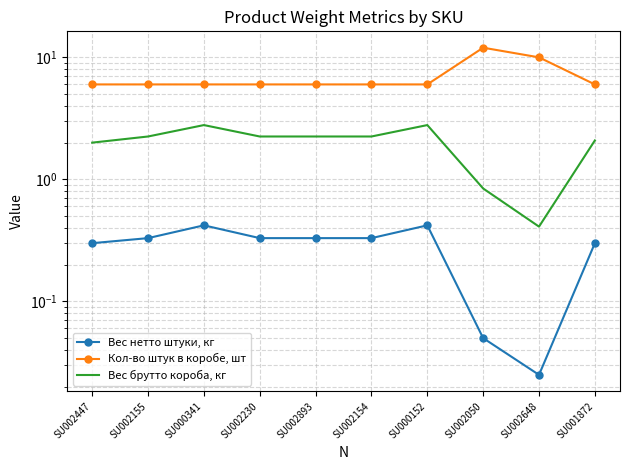

Read the Вес брутто короба, кг value at SU002154.

2.2